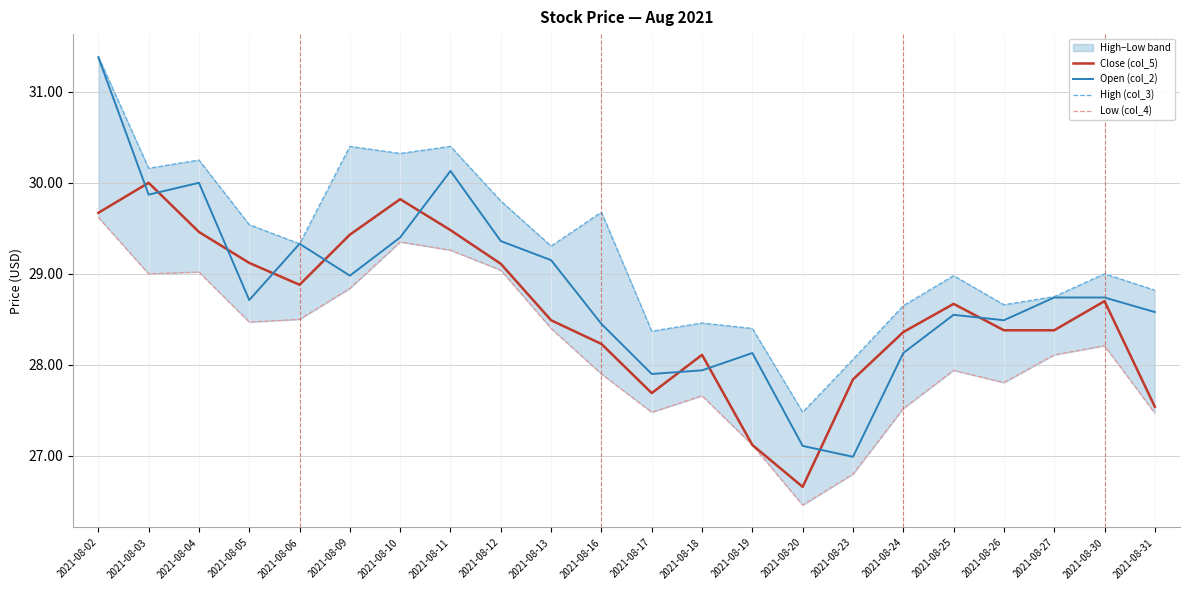

Where does the High (col_3) series first go above 29?

2021-08-02